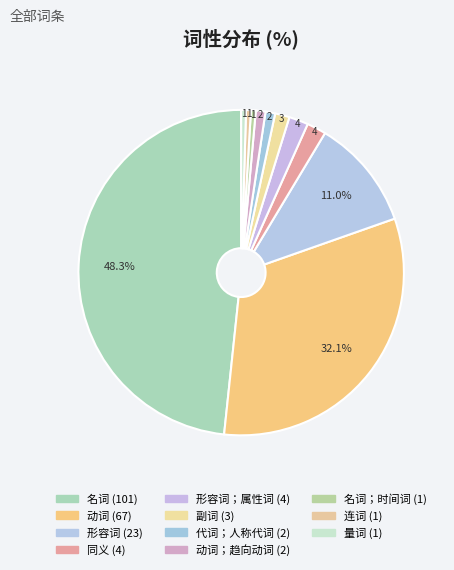

How many segments does this pie chart have?

11